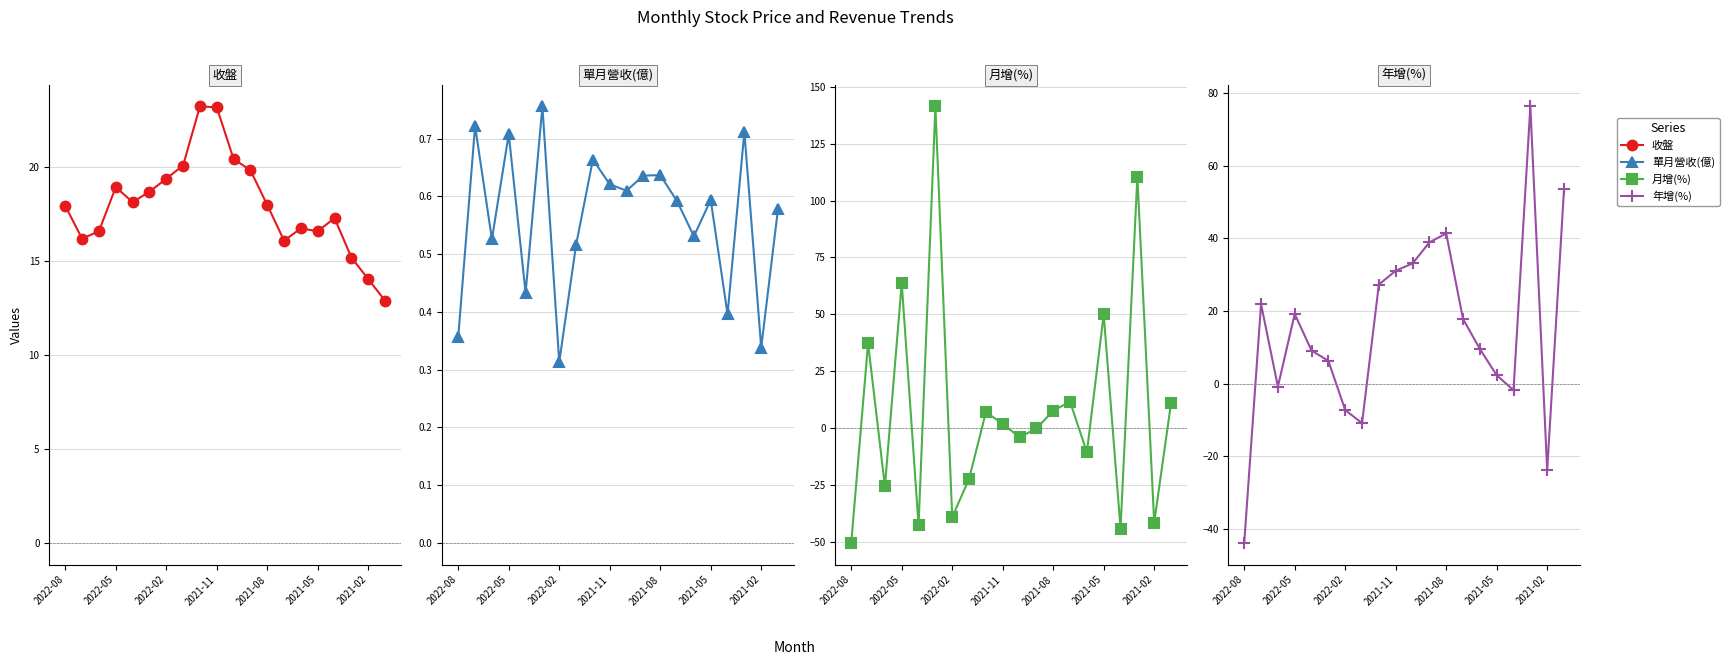

What value does the 單月營收(億) series have at 2022-08?

0.4